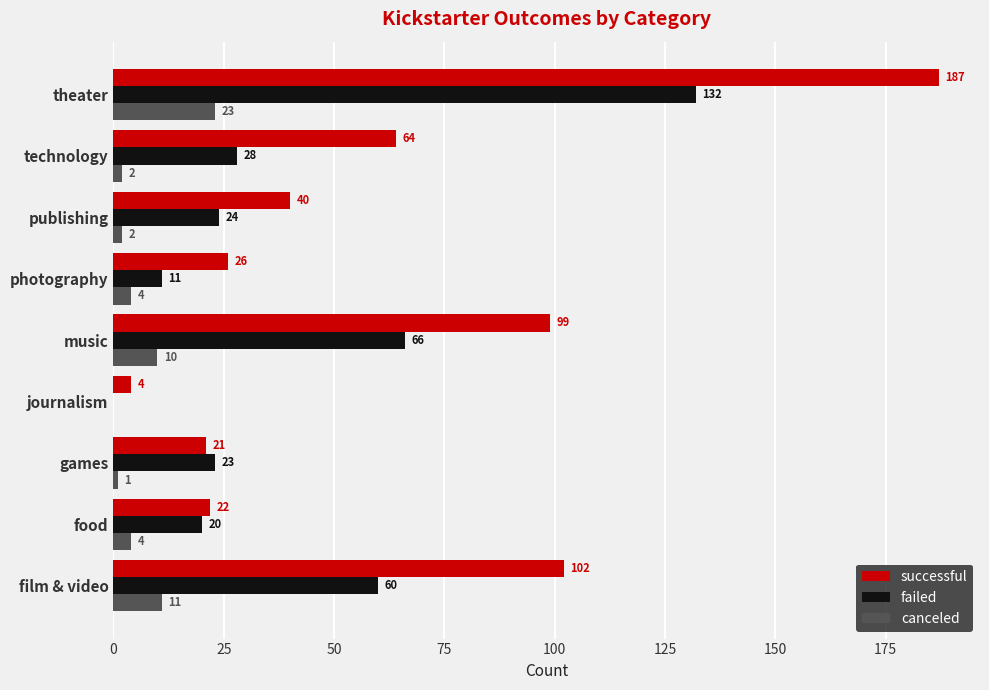

What is the greatest value displayed?

187